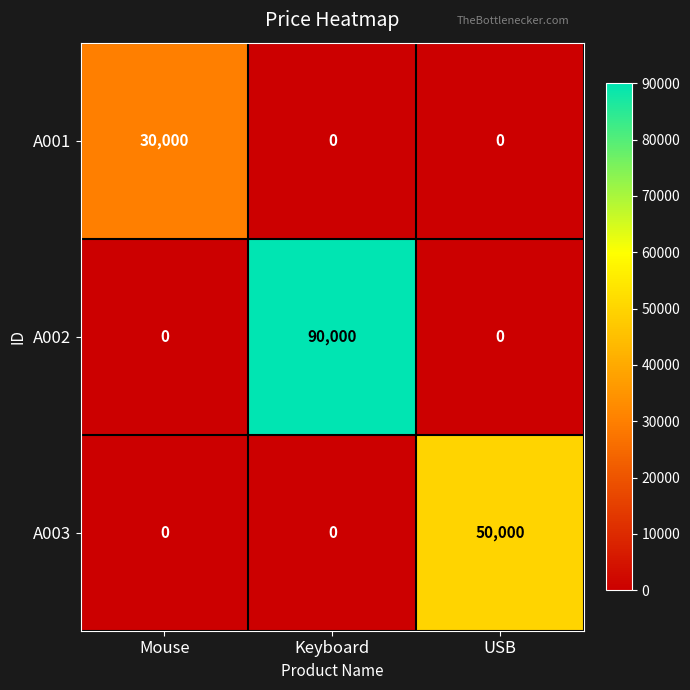

What is the sum of the A003 values at USB and Mouse?

50000